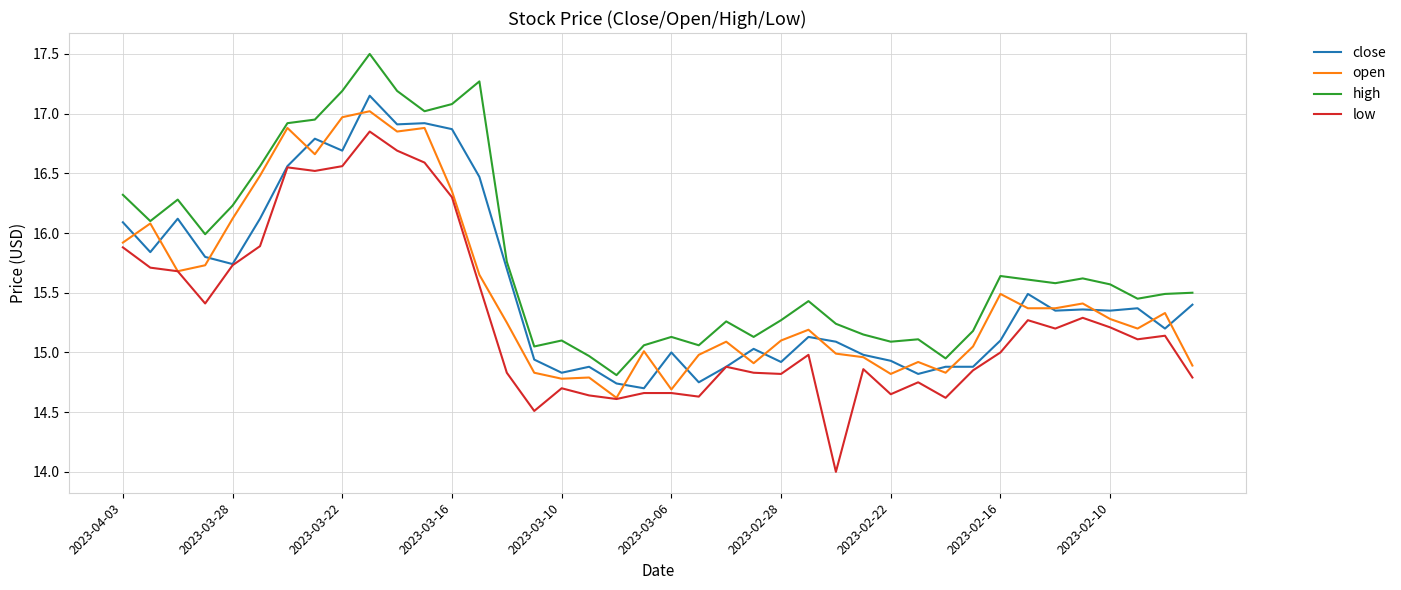

What is the minimum value shown in the chart?

14.0